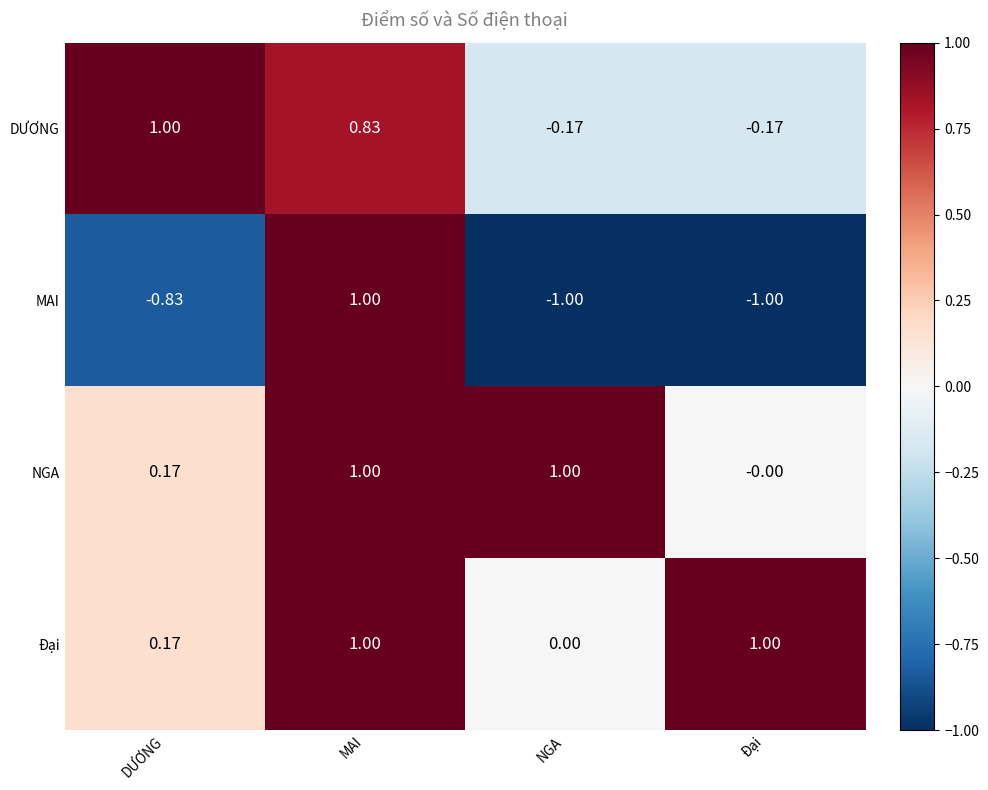

Is the value of DƯƠNG at MAI greater than the value of MAI at MAI?

No